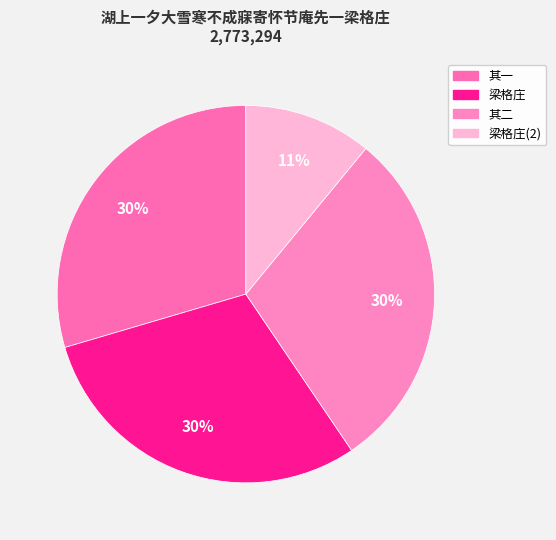

Count the number of slices in the pie.

4